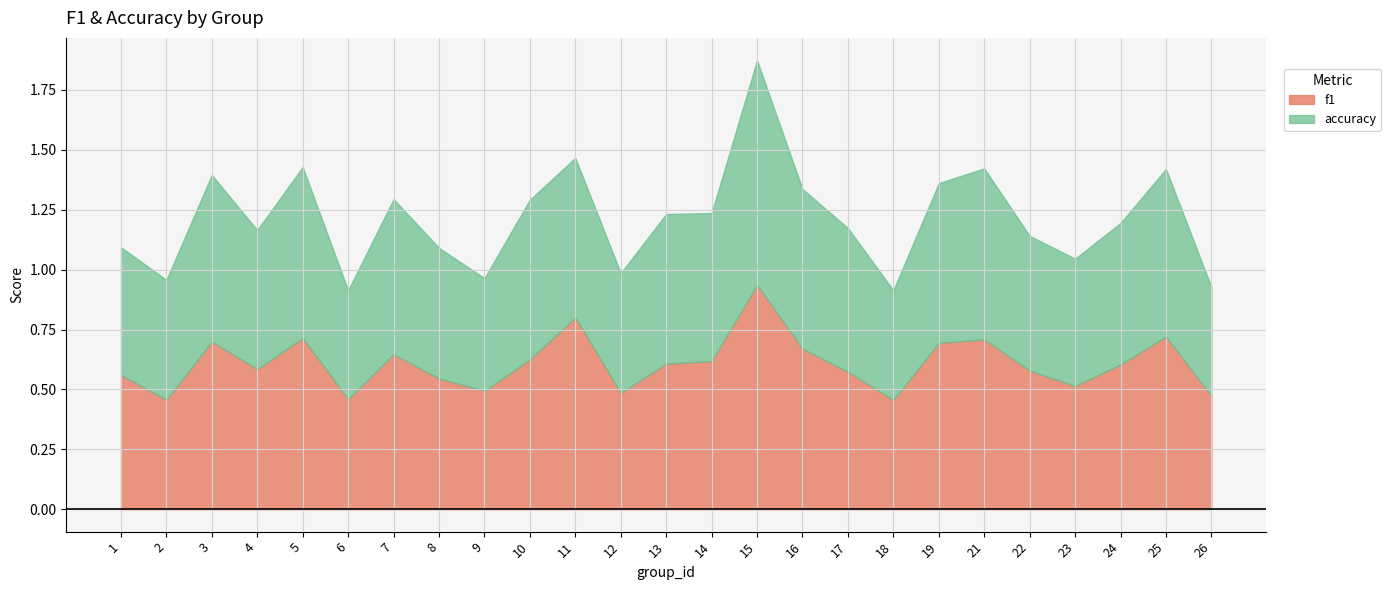

At 7, list the series in order from largest to smallest.

f1, accuracy